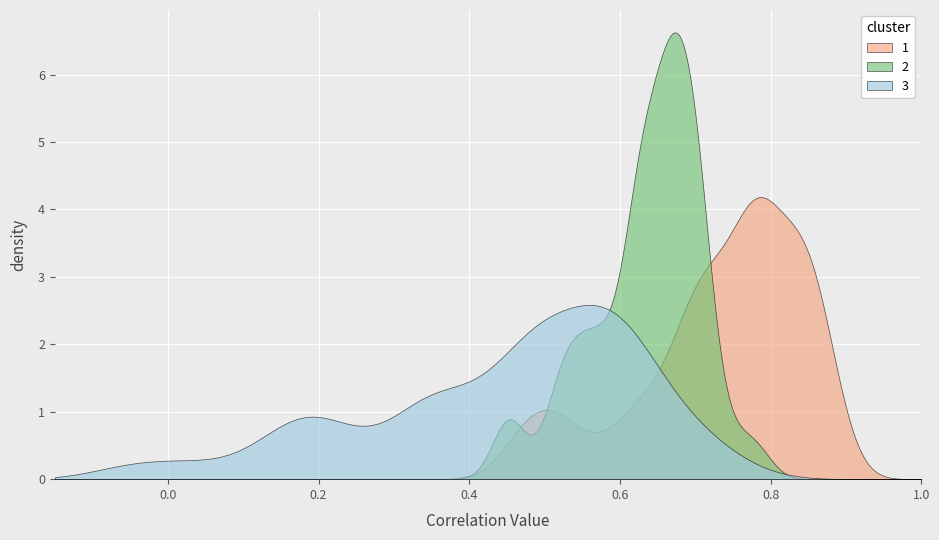

What are all the series names shown in the legend?

1, 2, 3